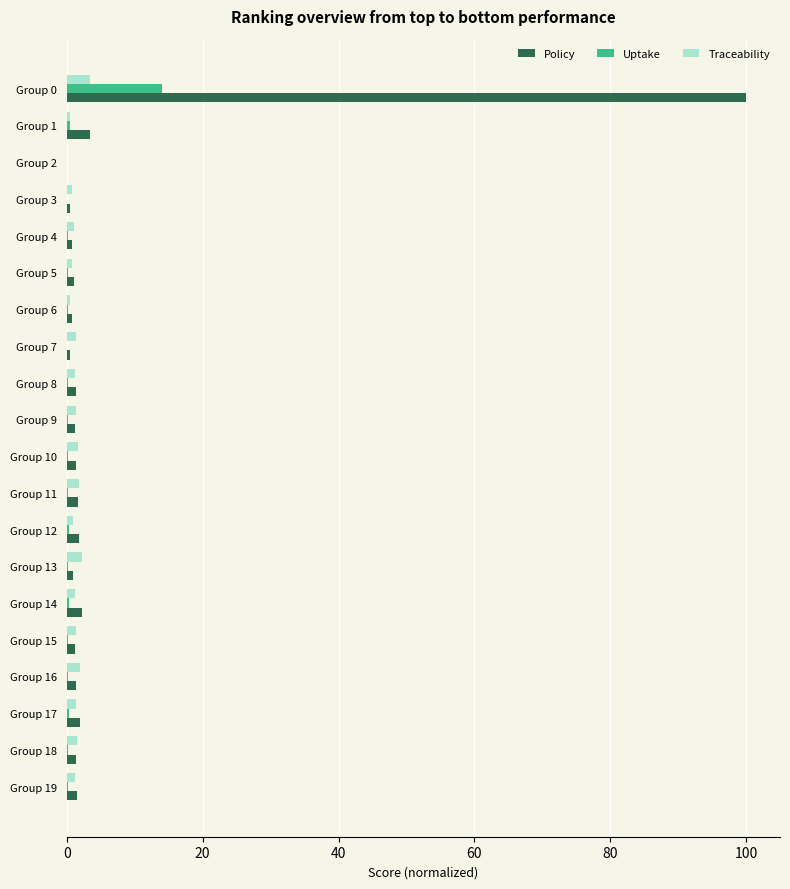

Is it true that Policy equals 0.8 at Group 6?

True